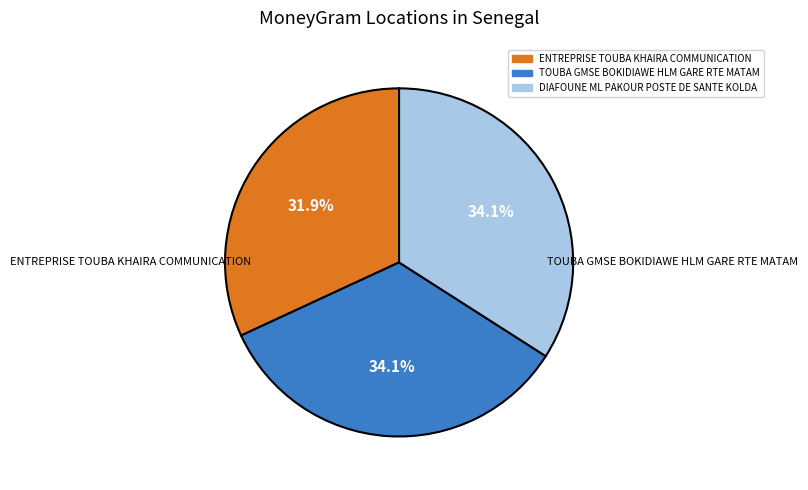

Which category has the biggest portion of the pie?

DIAFOUNE ML PAKOUR POSTE DE SANTE KOLDA